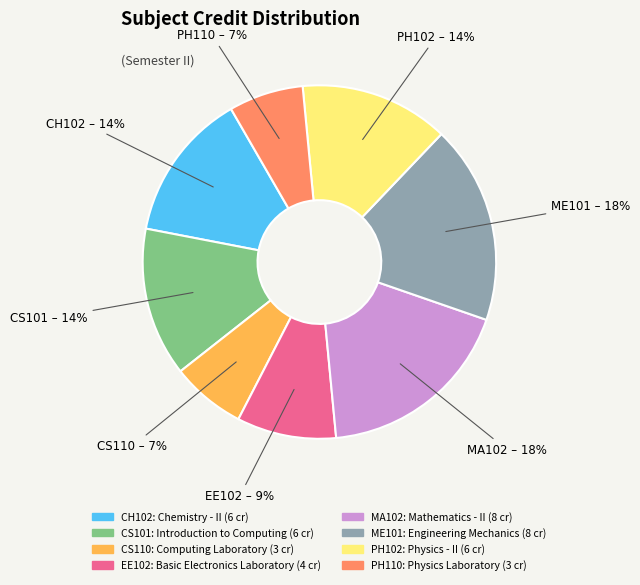

To the nearest percent, what is the average slice percentage?

12%